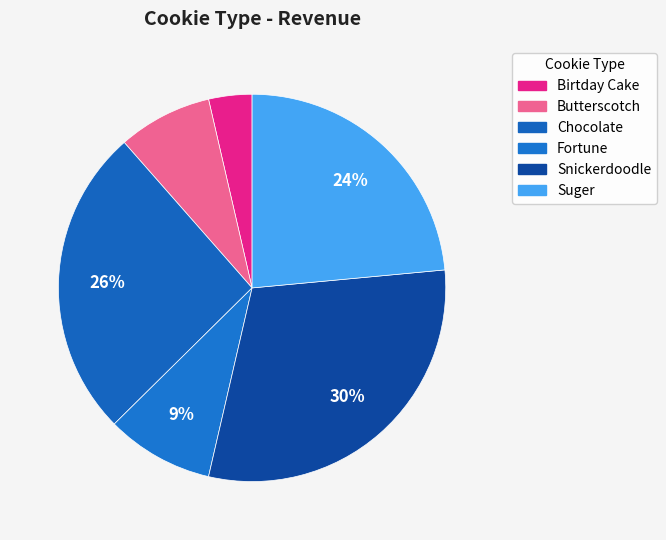

Which has a higher value, Chocolate or Birtday Cake?

Chocolate